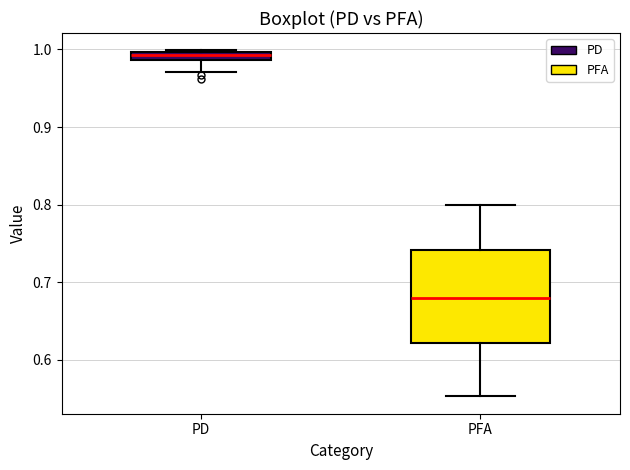

Which box has the highest median line?

PD